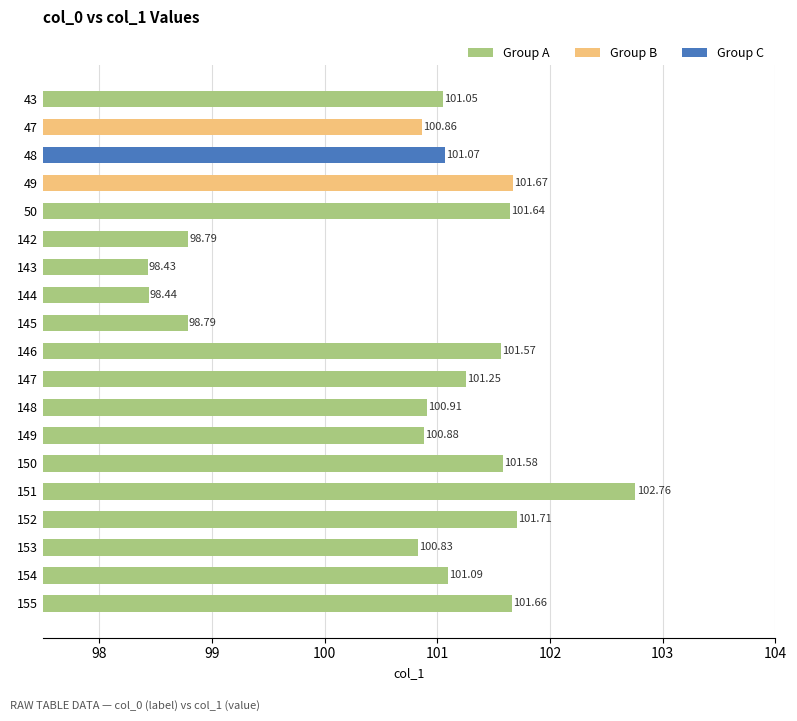

What is the change in value from 49 to 147?

-0.4